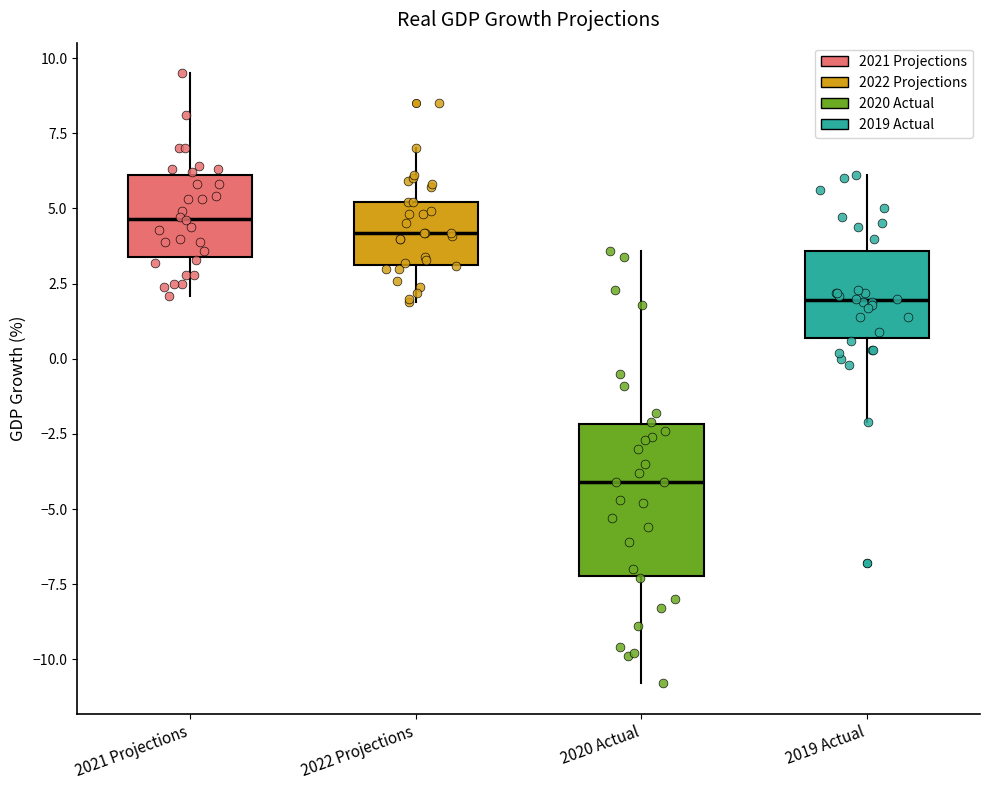

Which box is the tallest, from its lower edge to its upper edge?

2020 Actual